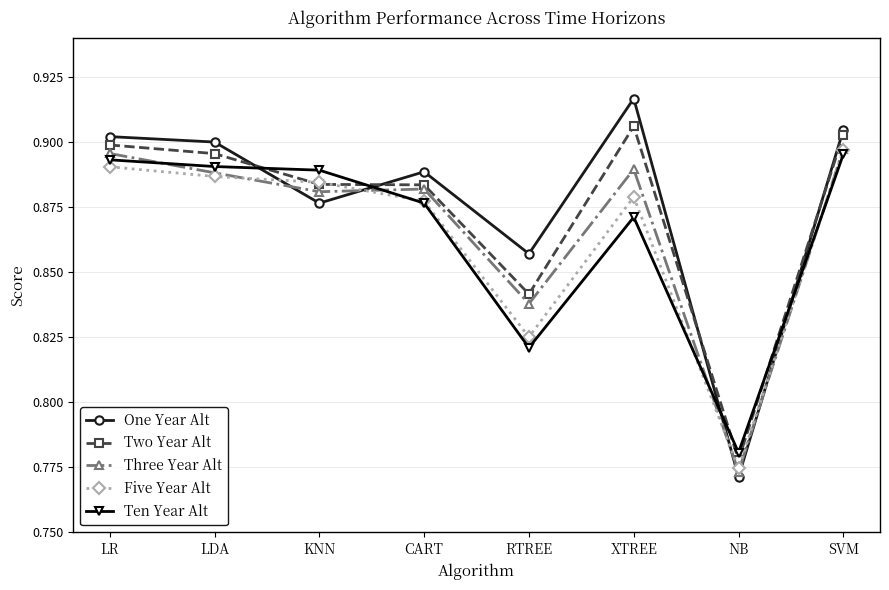

The value of Three Year Alt at SVM is 1.4. True or false?

False